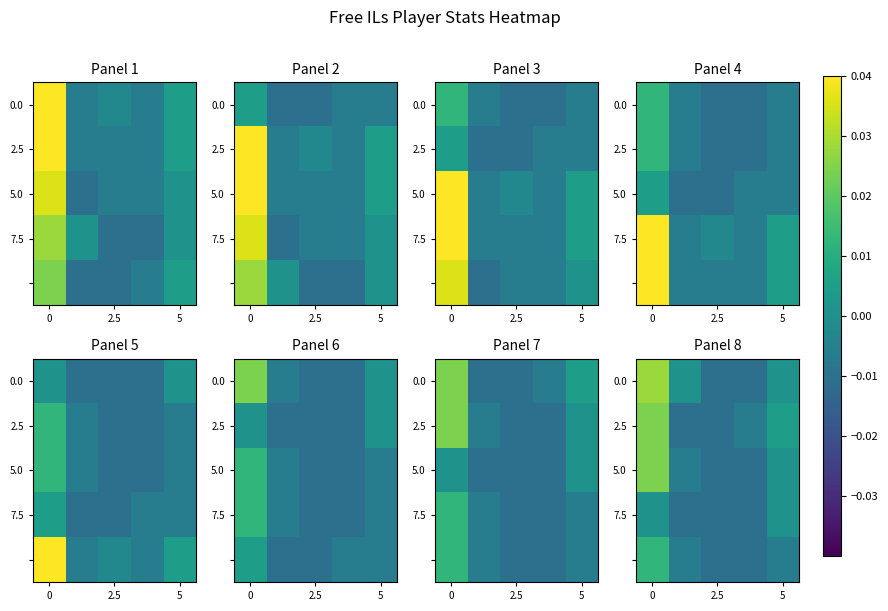

How many values in the 7.5 series exceed 0?

2